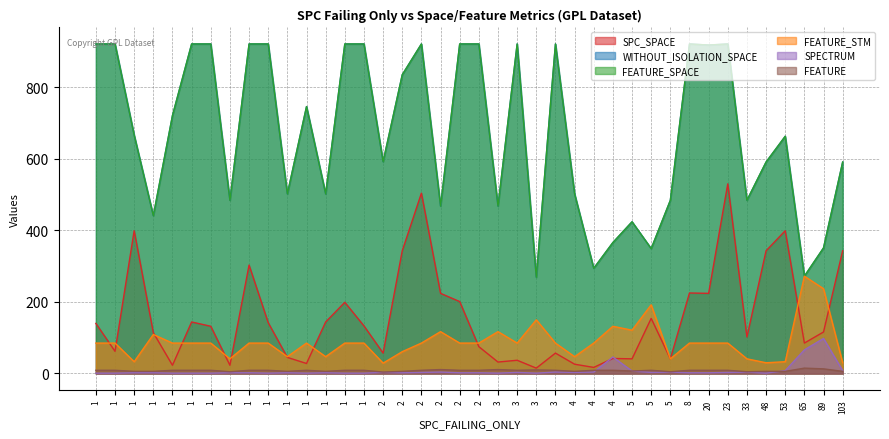

What is the approximate value of FEATURE_SPACE at 2, to the nearest 50?

450